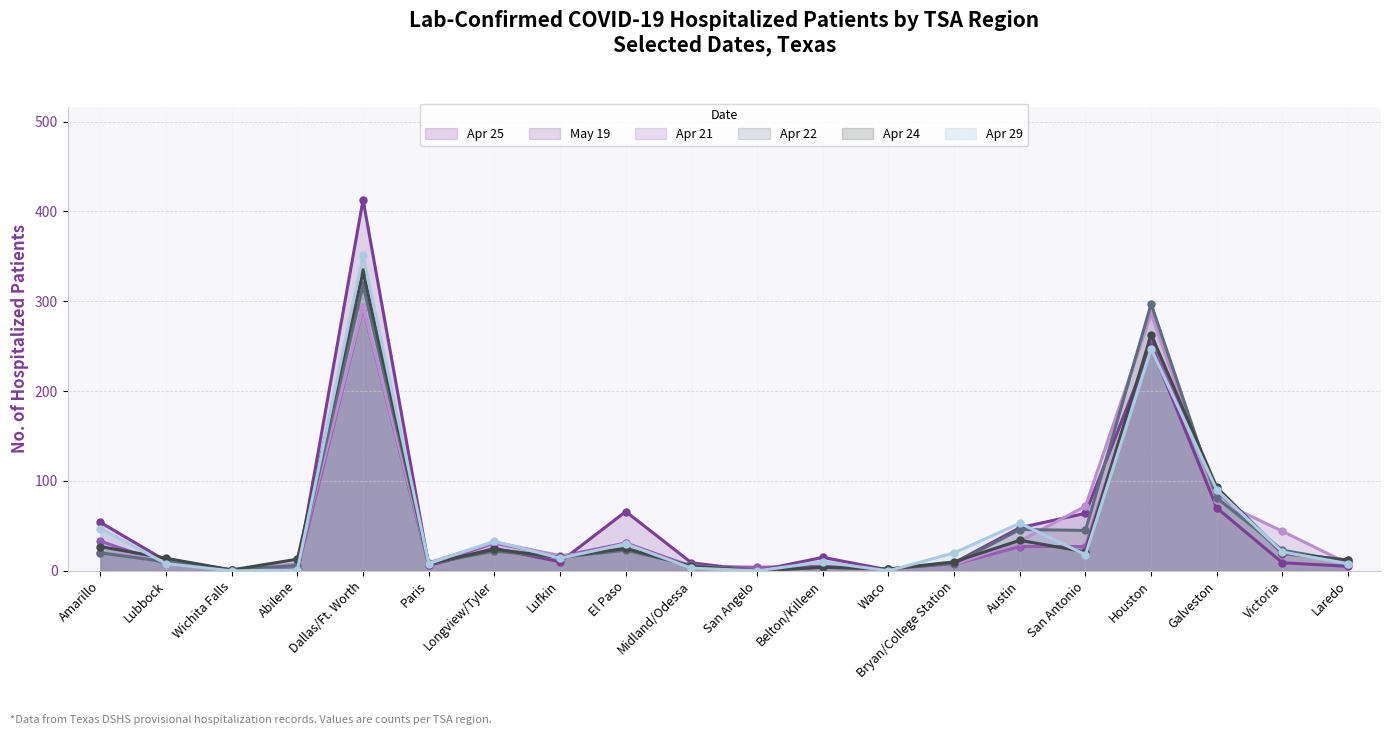

What is the label of the 11th point from the right?

Midland/Odessa